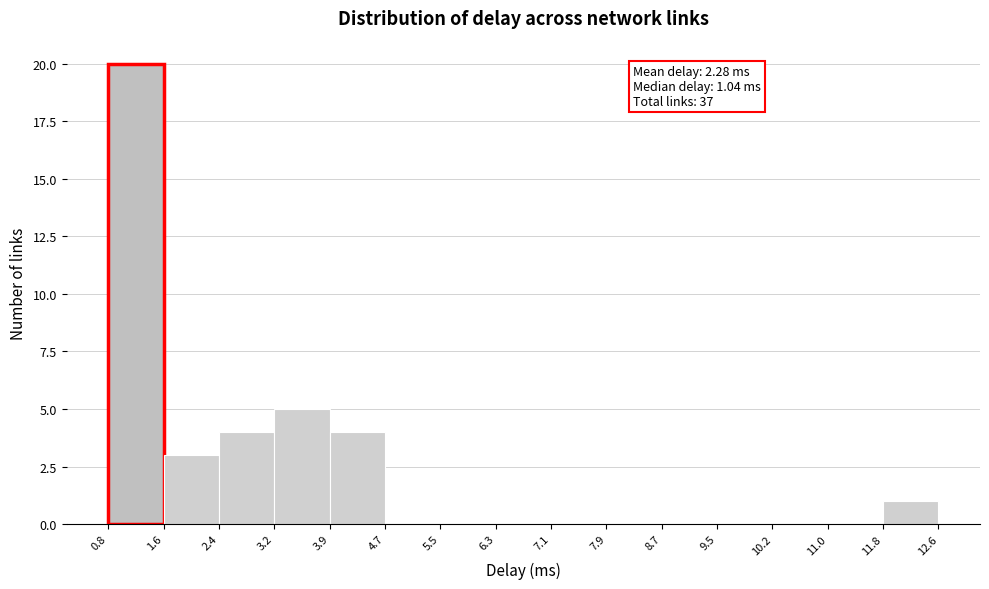

Which range on the x-axis has the tallest bar?

0.8 to 1.6